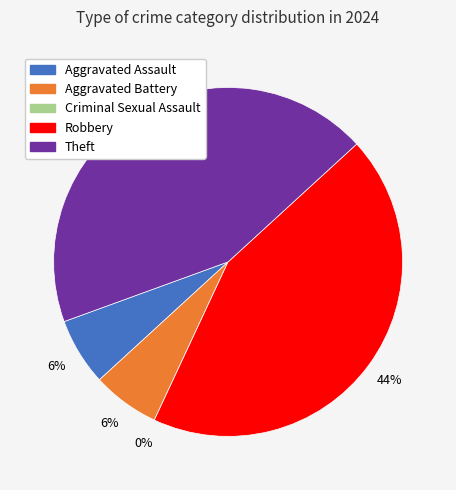

What portion of the pie excludes Robbery?

56.2%